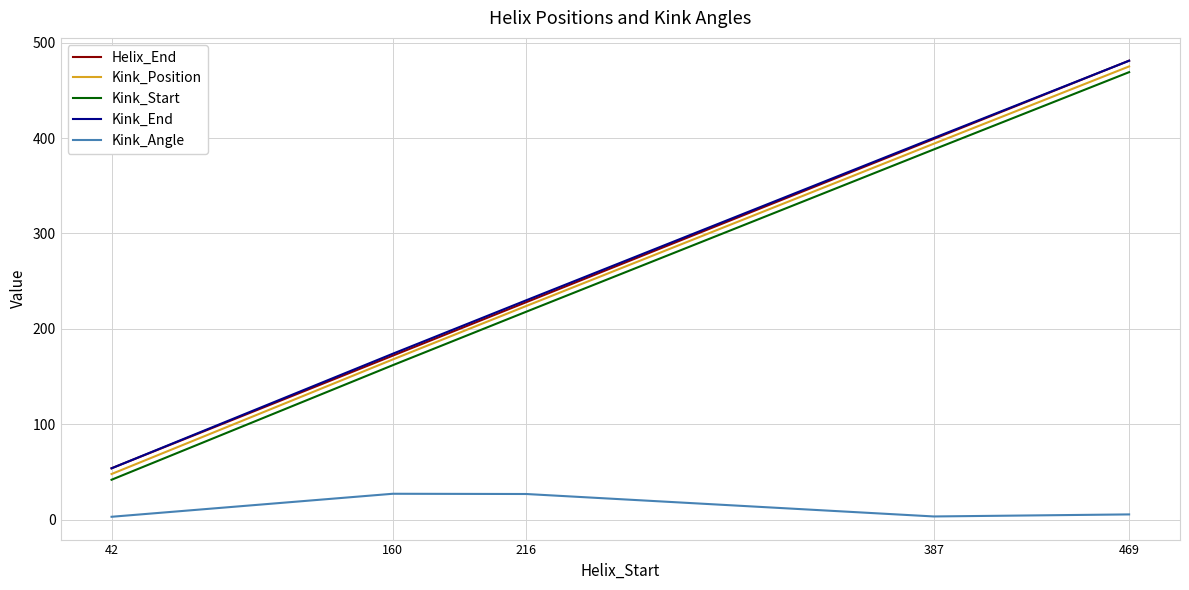

Which series changed the most between 160 and 387?

Helix_End